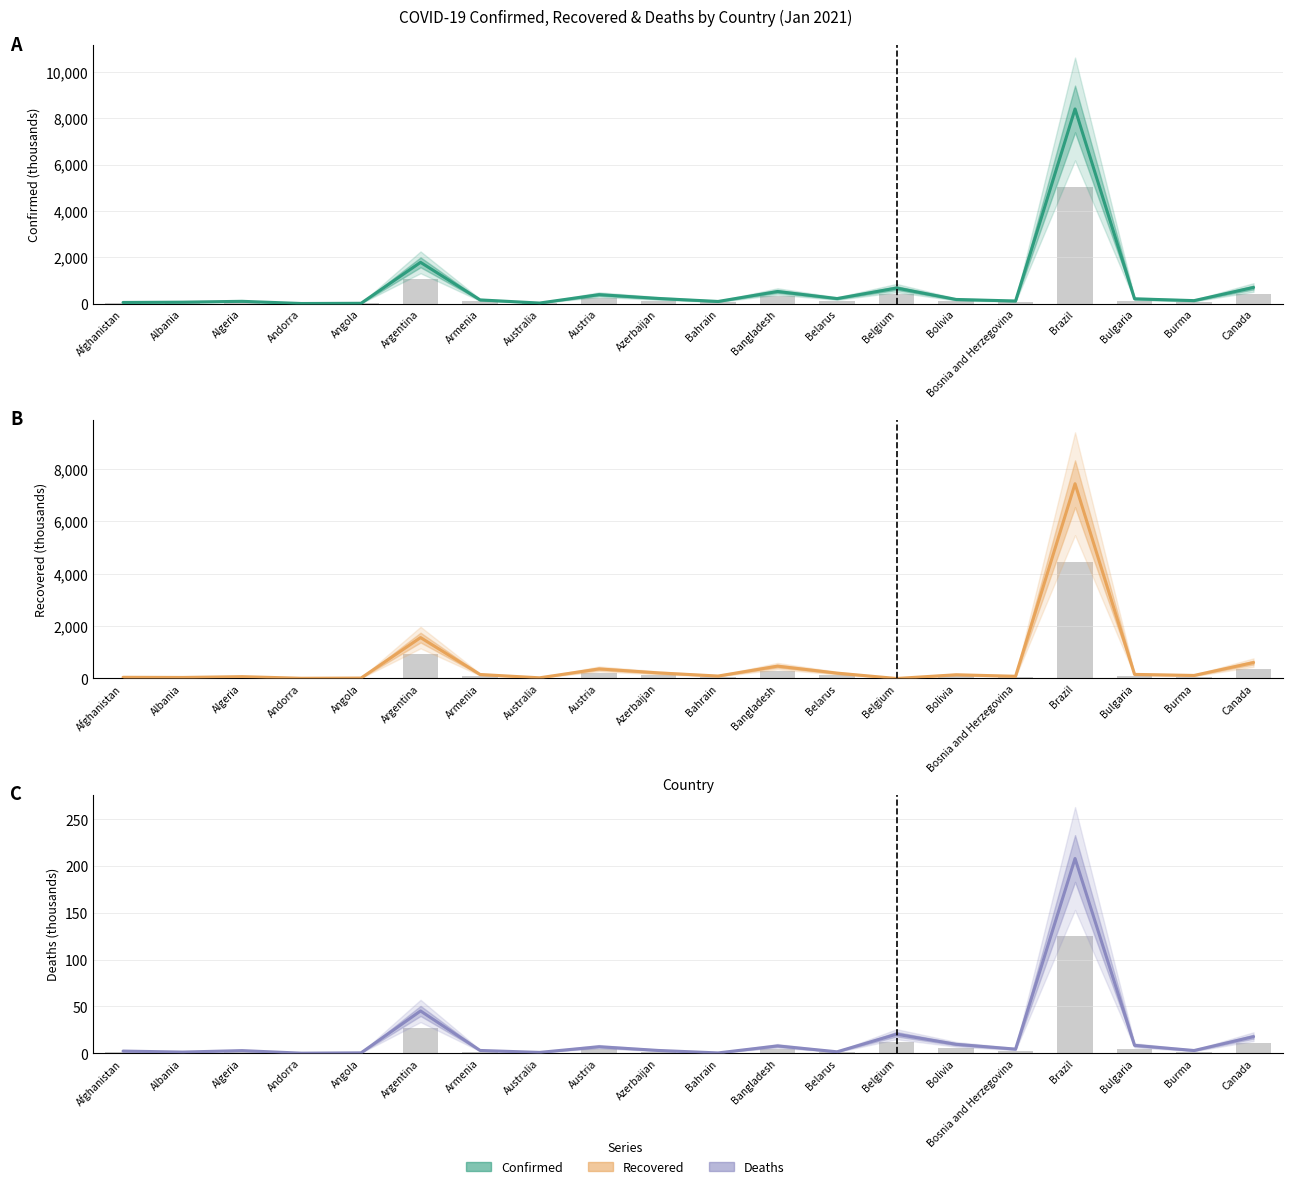

Reading left to right, extract all data points from this chart.

Confirmed: 53.8	66.6	103.4	8.9	18.7	1783.0	164.2	28.7	390.8	226.5	97.0	526.5	221.6	675.1	183.6	117.0	8393.5	211.5	133.4	700.5
Recovered: 45.5	39.6	70.2	8.1	16.1	1562.0	152.6	25.9	365.2	213.8	93.7	471.1	204.5	0.0	142.3	84.7	7438.1	156.0	116.6	608.3
Deaths: 2.3	1.3	2.8	0.1	0.4	45.2	3.0	0.9	7.0	3.0	0.4	7.9	1.6	20.4	9.6	4.4	208.2	8.5	2.9	17.7